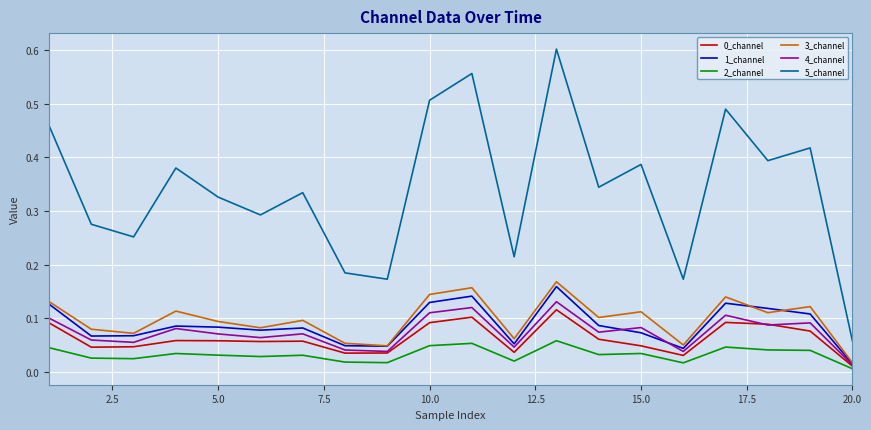

Which series has the largest range (max minus min)?

5_channel